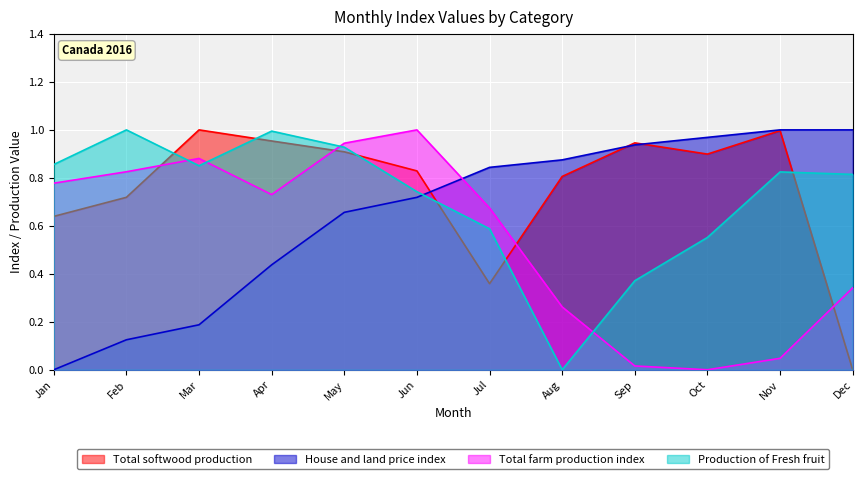

What is the sum of all Production of Fresh fruit values?

8.5